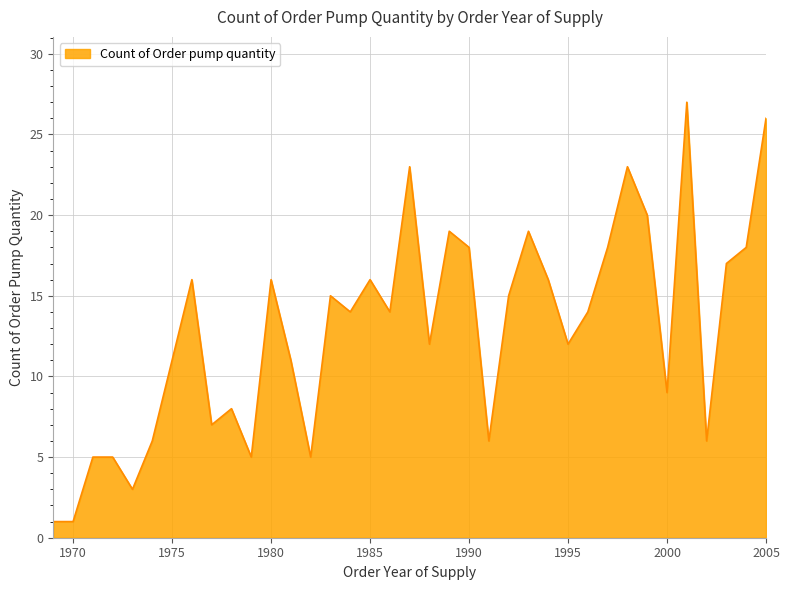

Is this an area chart (filled region under the line)?

Yes